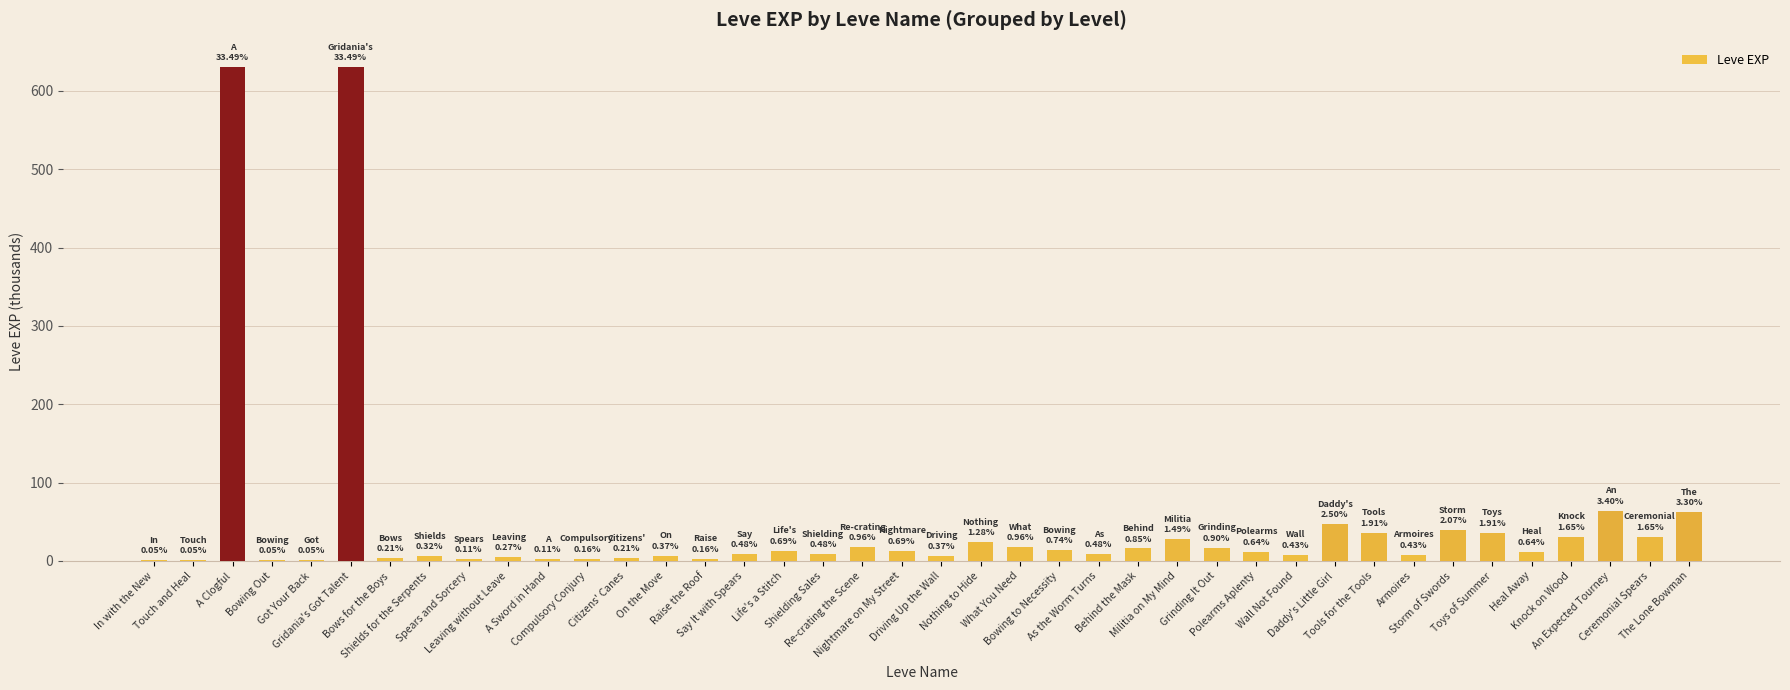

What is the sum of all values?

1881